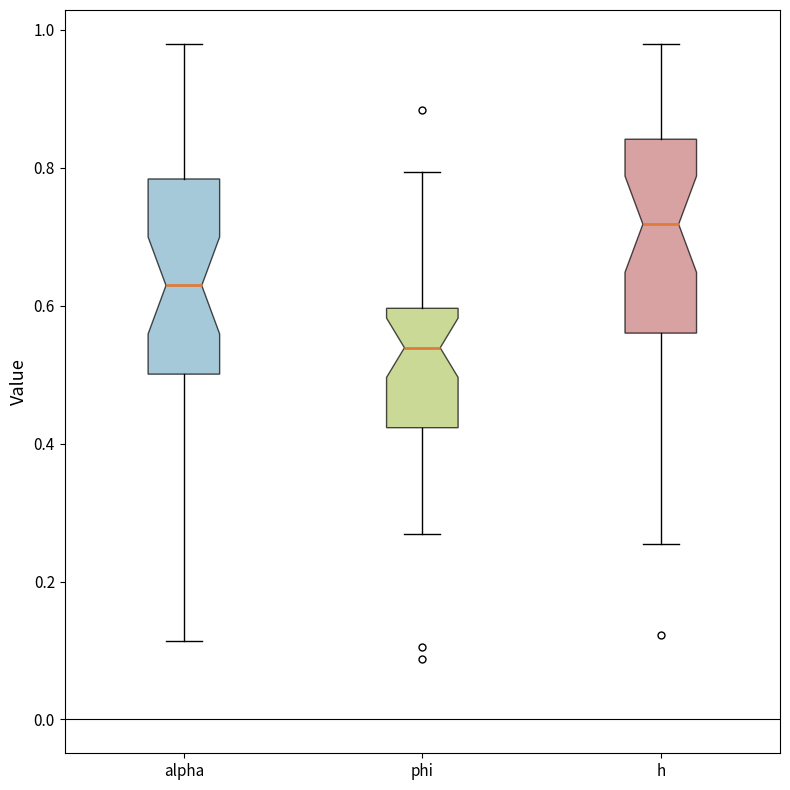

Reading left to right, read every box against the y-axis: the position of its median line, the range the box covers, and the ends of its whiskers. The values are not printed on the chart, so give them approximately, as read against the axis.

alpha: median 0.62, box 0.50 to 0.78, whiskers 0.12 to 0.98
phi: median 0.54, box 0.42 to 0.60, whiskers 0.26 to 0.80
h: median 0.72, box 0.56 to 0.84, whiskers 0.26 to 0.98